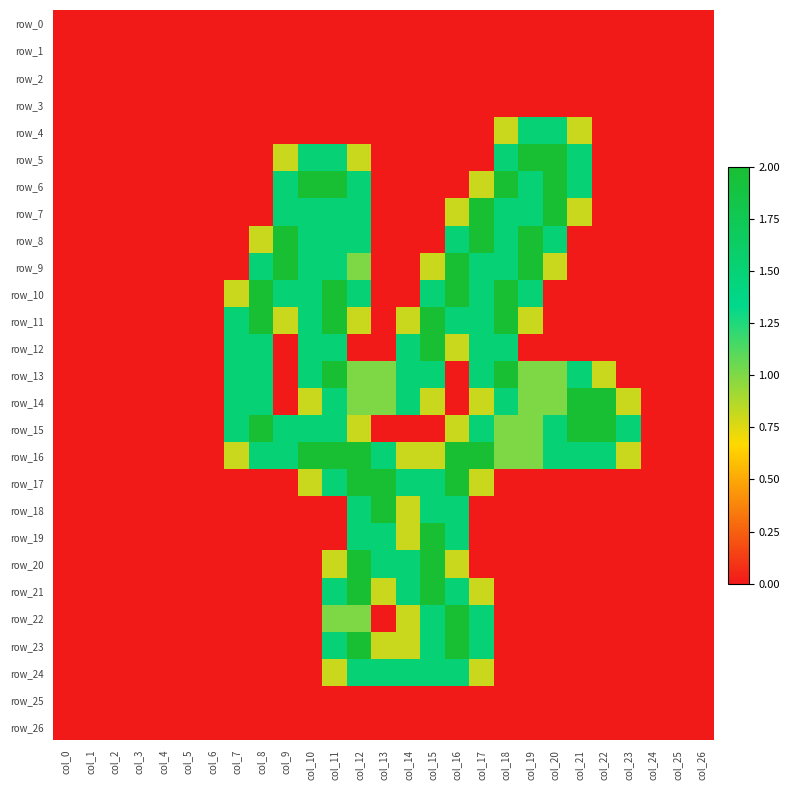

Rank the categories by row_21 value from lowest to highest.

col_0, col_1, col_2, col_3, col_4, col_5, col_6, col_7, col_8, col_9, col_10, col_18, col_19, col_20, col_21, col_22, col_23, col_24, col_25, col_26, col_13, col_17, col_11, col_14, col_16, col_12, col_15